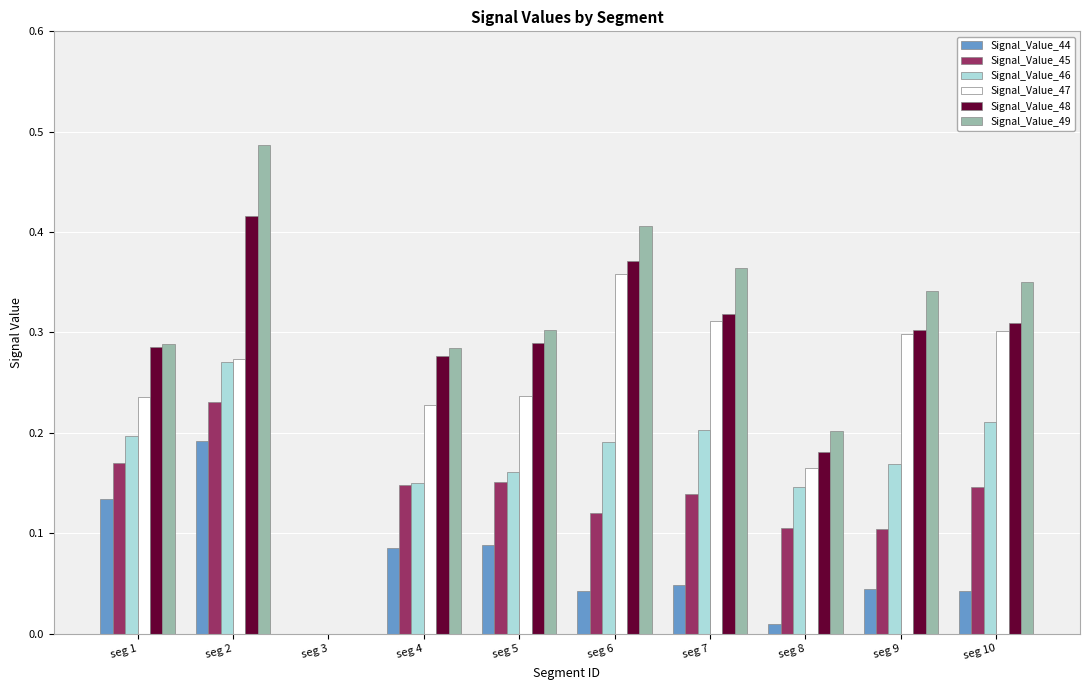

Is the value of Signal_Value_44 at seg 1 greater than the value of Signal_Value_47 at seg 2?

No